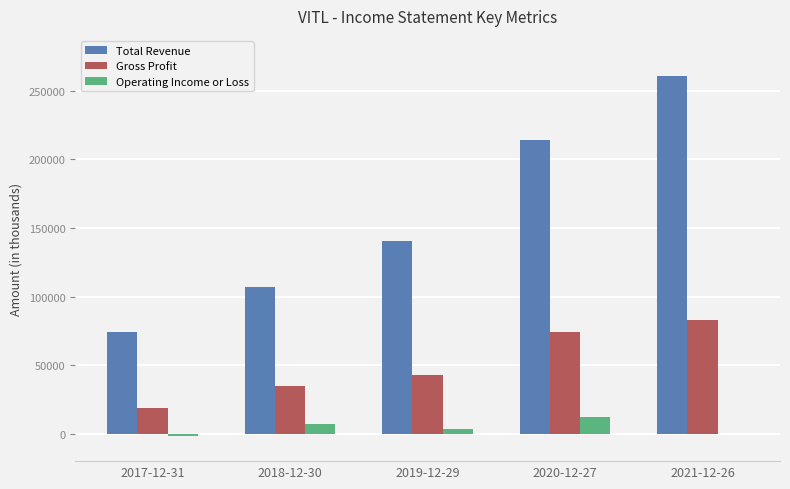

At which category is the sum across all series the highest?

2021-12-26